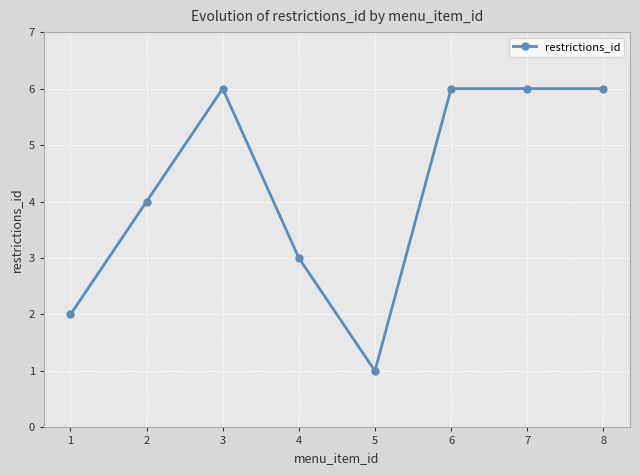

True or false: the data shows 10 at 7.

False